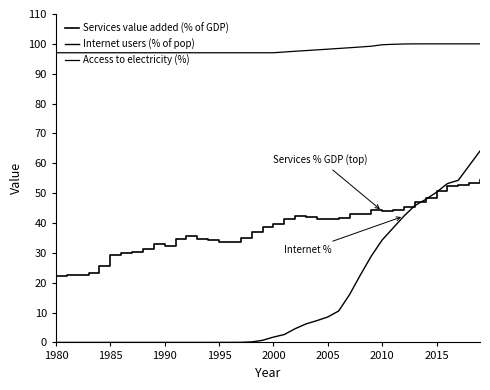

Which series has the largest range (max minus min)?

Internet users (% of pop)